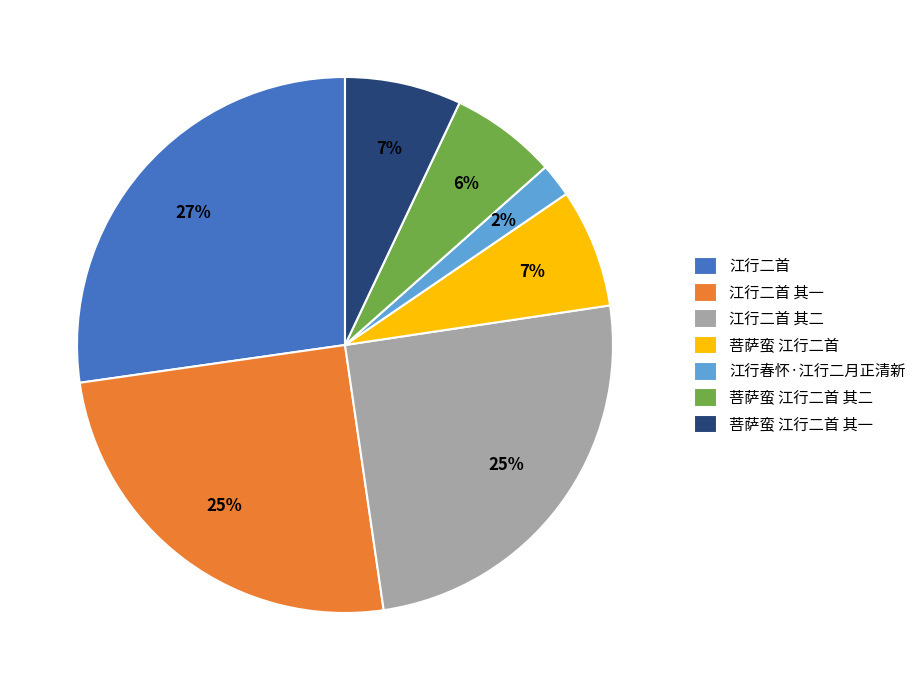

The 菩萨蛮 江行二首 其二 slice represents 6% of the pie. True or false?

True